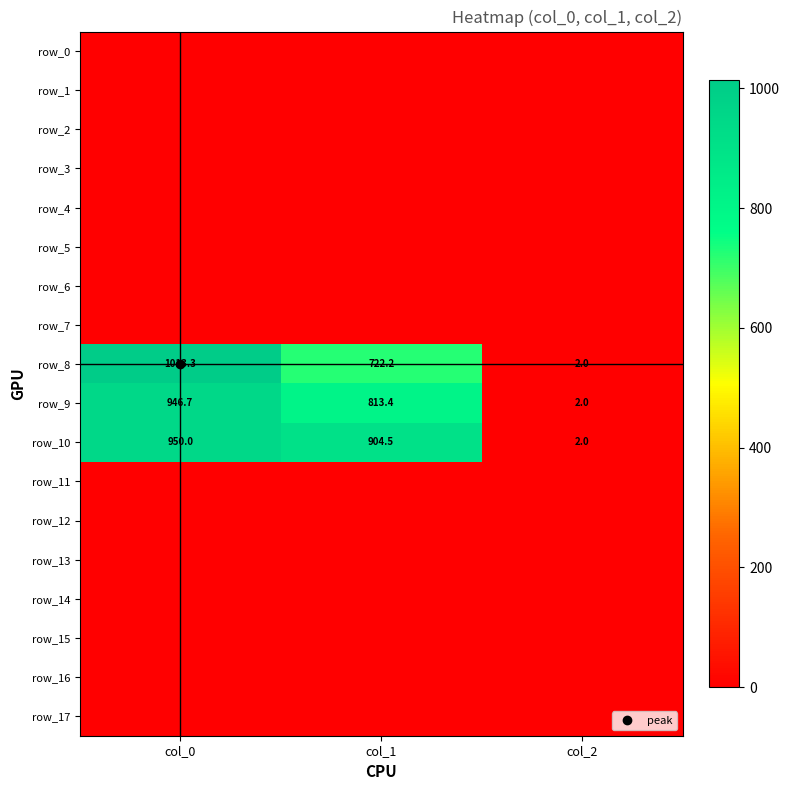

At col_0, list the series in order from smallest to largest.

row_0, row_1, row_2, row_3, row_4, row_5, row_6, row_7, row_11, row_12, row_13, row_14, row_15, row_16, row_17, row_9, row_10, row_8